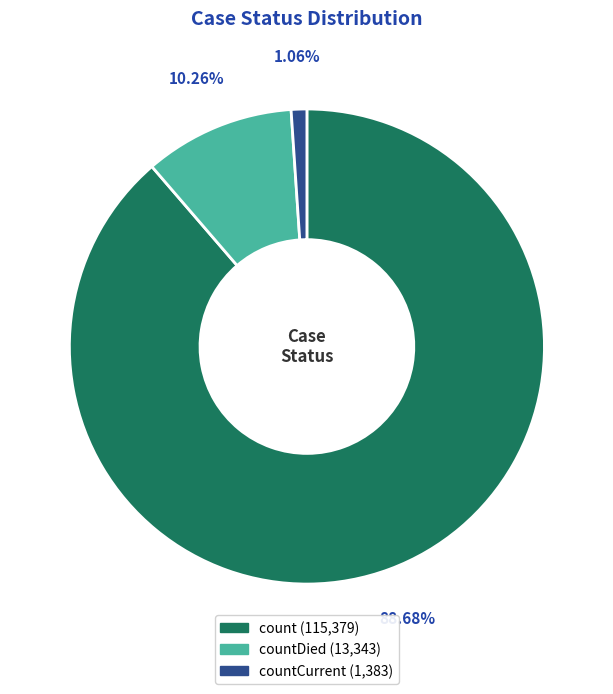

How many segments does this pie chart have?

3